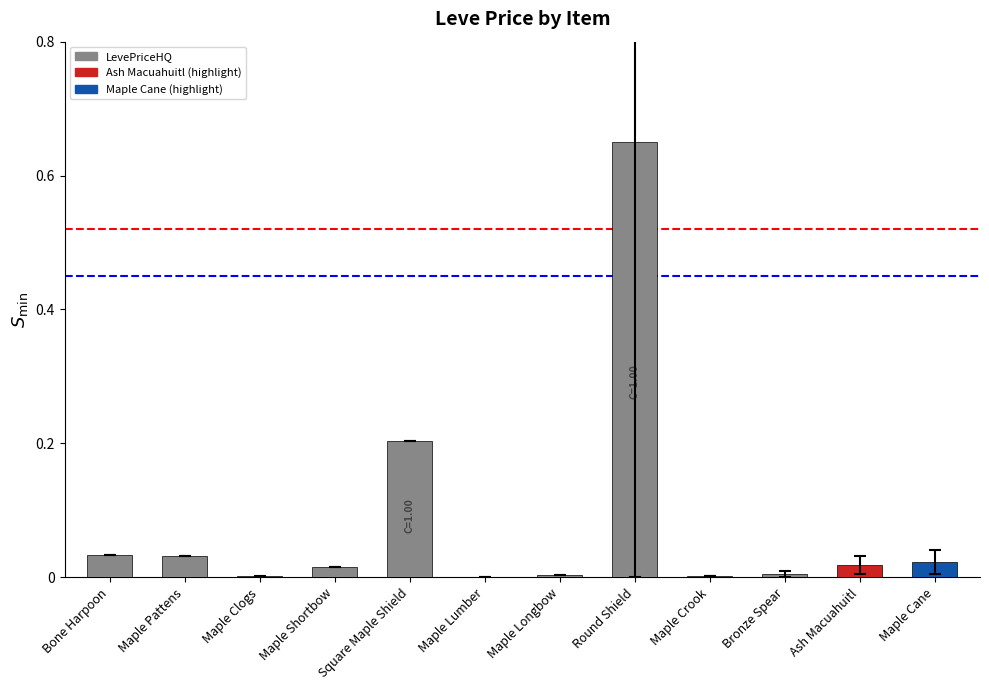

Does the chart contain stacked bars?

No